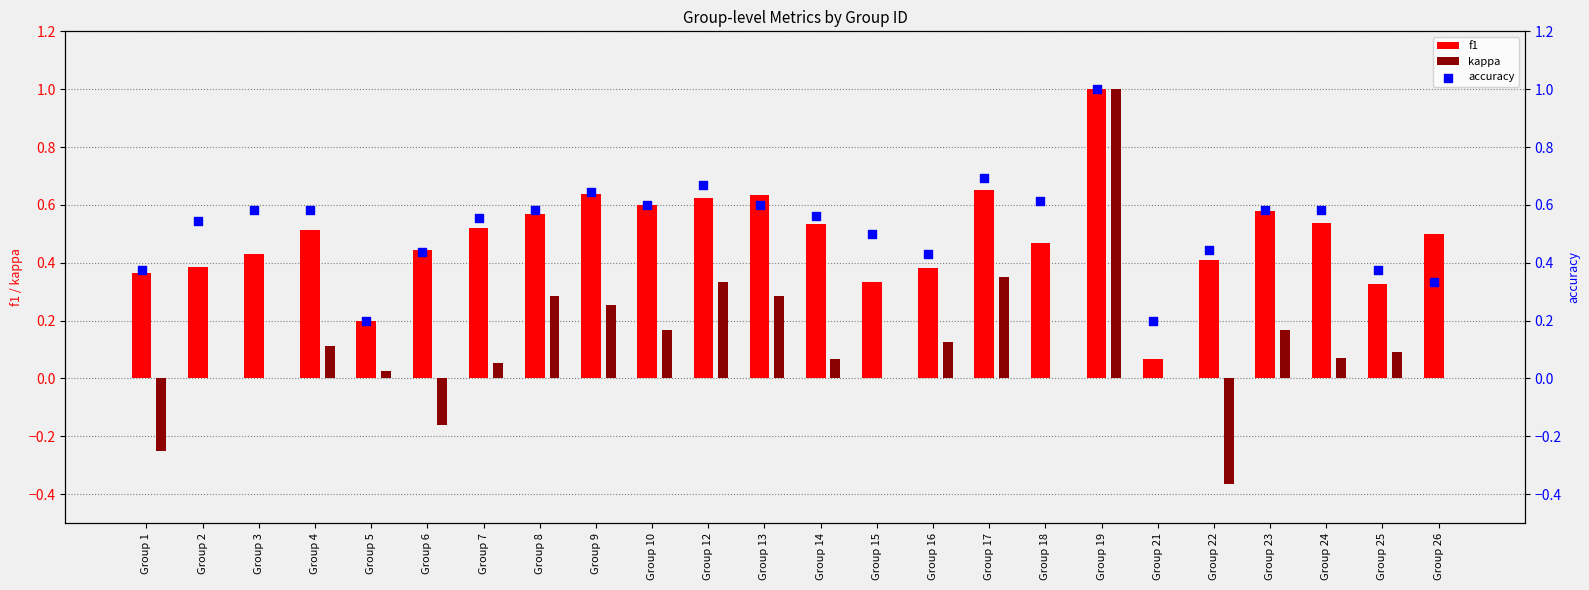

Which series reaches the maximum Y coordinate?

f1